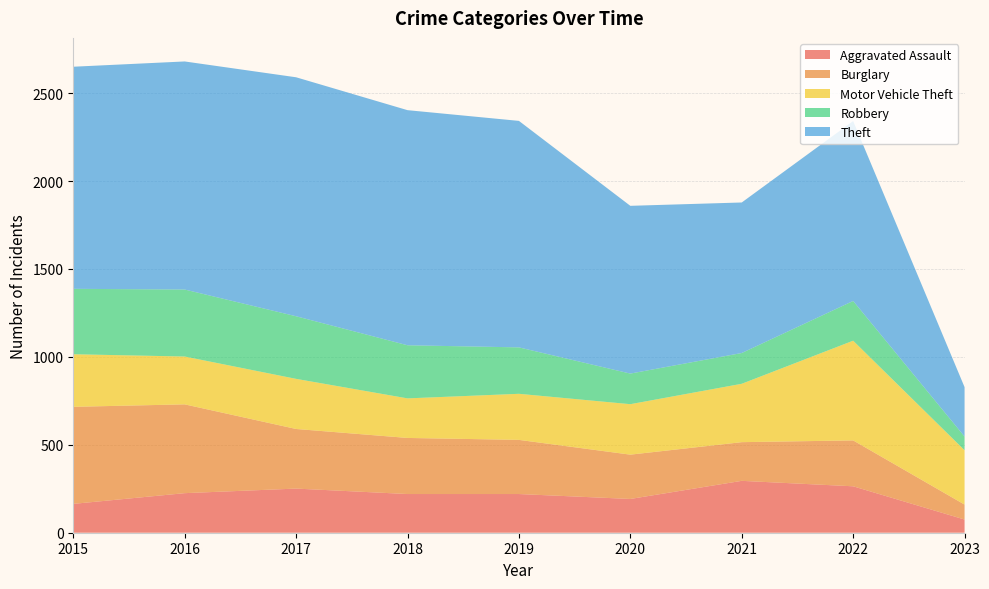

Reading left to right, extract all data points from this chart.

Aggravated Assault: 164	225	251	220	220	192	295	264	75
Burglary: 552	505	339	319	308	252	220	261	85
Motor Vehicle Theft: 299	272	285	225	262	287	332	567	309
Robbery: 372	381	356	302	264	174	175	226	78
Theft: 1263	1297	1359	1337	1288	954	856	1023	281